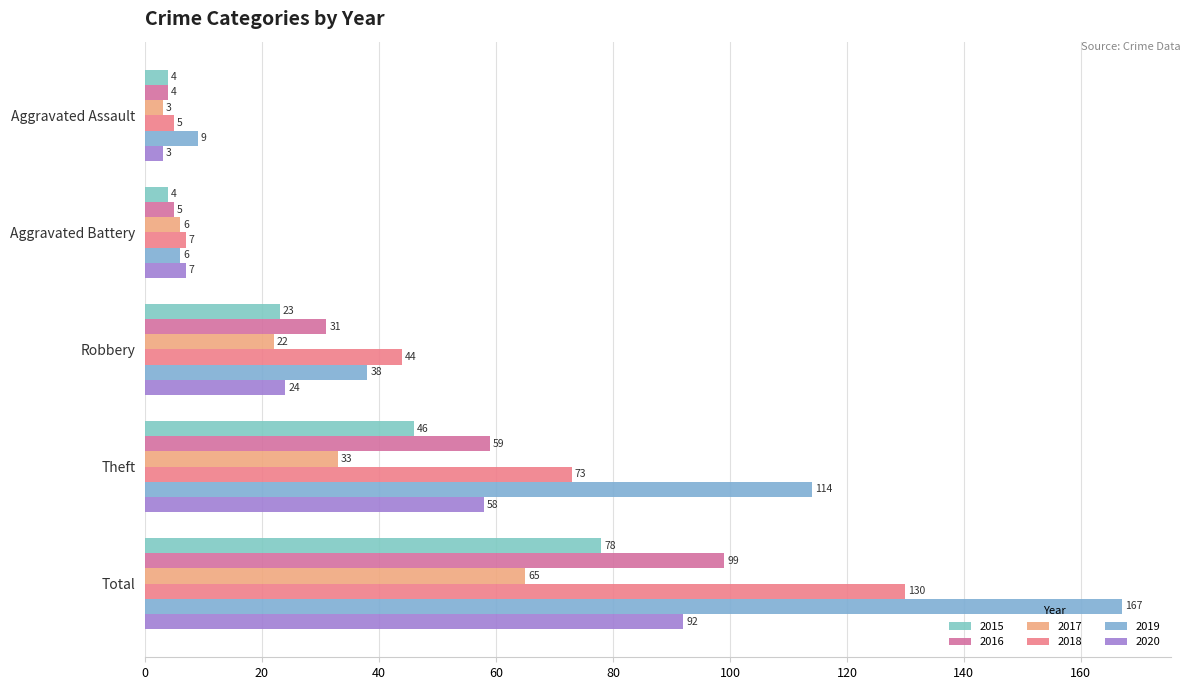

Is the value of 2019 at Aggravated Assault greater than the value of 2017 at Aggravated Battery?

Yes